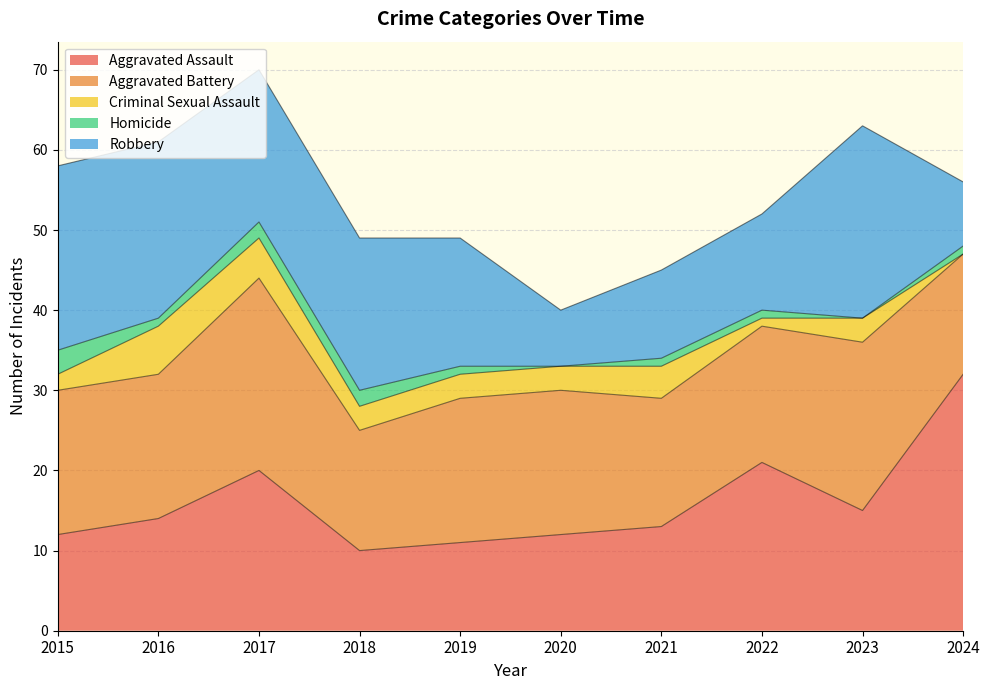

What is the highest value of the Criminal Sexual Assault series?

6